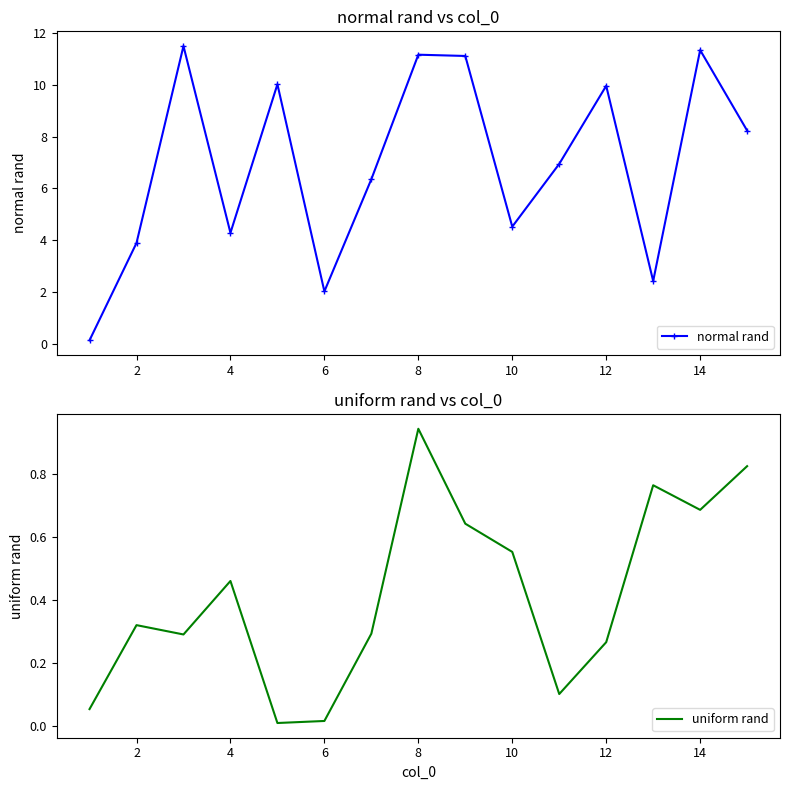

The value of normal rand at 12 is 10.0. True or false?

True